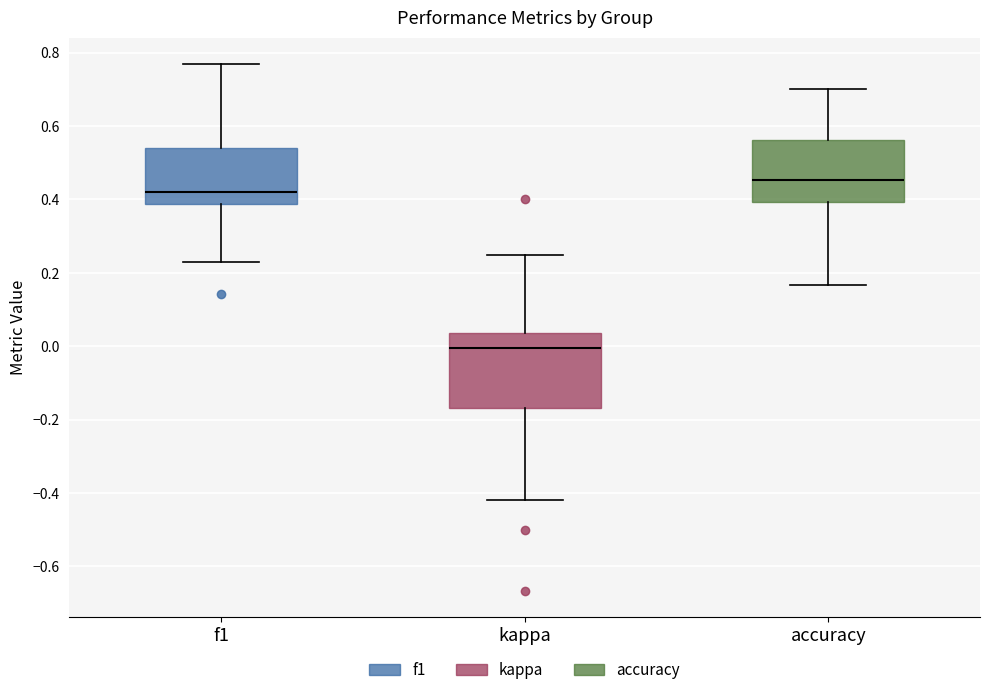

Reading left to right, read every box against the y-axis: the position of its median line, the range the box covers, and the ends of its whiskers. The values are not printed on the chart, so give them approximately, as read against the axis.

f1: median 0.42, box 0.38 to 0.54, whiskers 0.22 to 0.76
kappa: median 0.00, box -0.16 to 0.04, whiskers -0.42 to 0.26
accuracy: median 0.46, box 0.40 to 0.56, whiskers 0.16 to 0.70